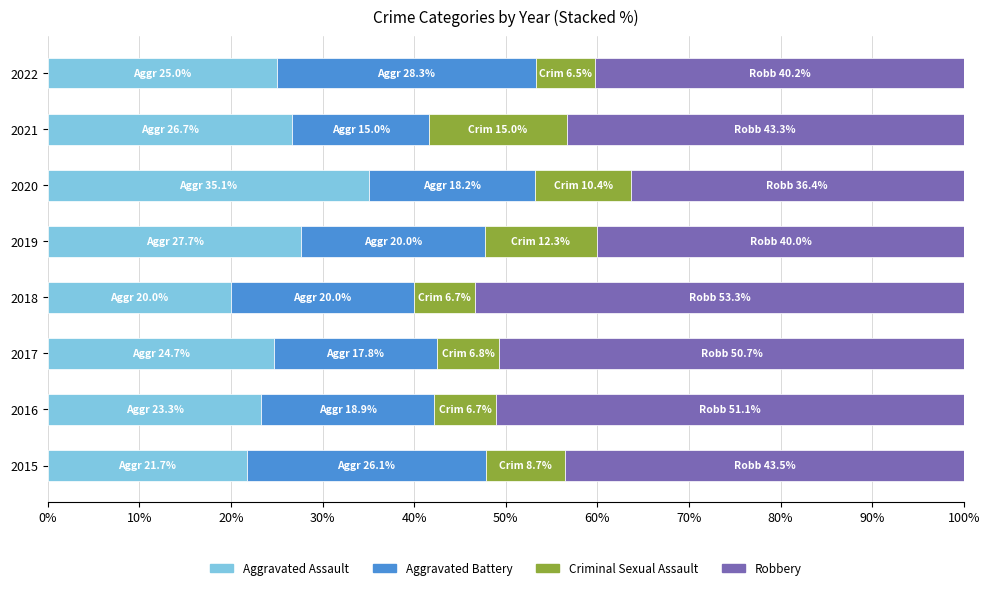

The value of Aggravated Assault at 2021 is 6.9. True or false?

False